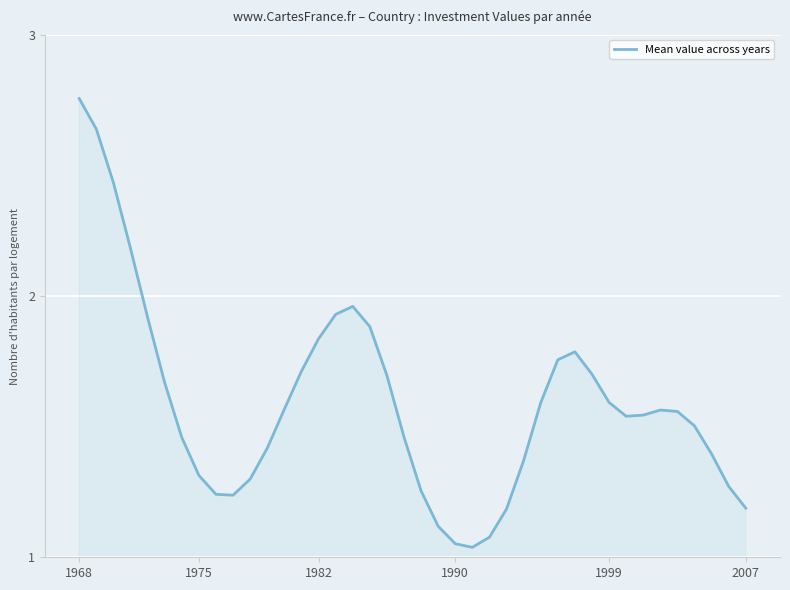

Reading left to right, extract all data points from this chart.

2.8	2.6	2.4	2.2	1.9	1.7	1.5	1.3	1.2	1.2	1.3	1.4	1.6	1.7	1.8	1.9	2.0	1.9	1.7	1.5	1.3	1.1	1.1	1.0	1.1	1.2	1.4	1.6	1.8	1.8	1.7	1.6	1.5	1.5	1.6	1.6	1.5	1.4	1.3	1.2